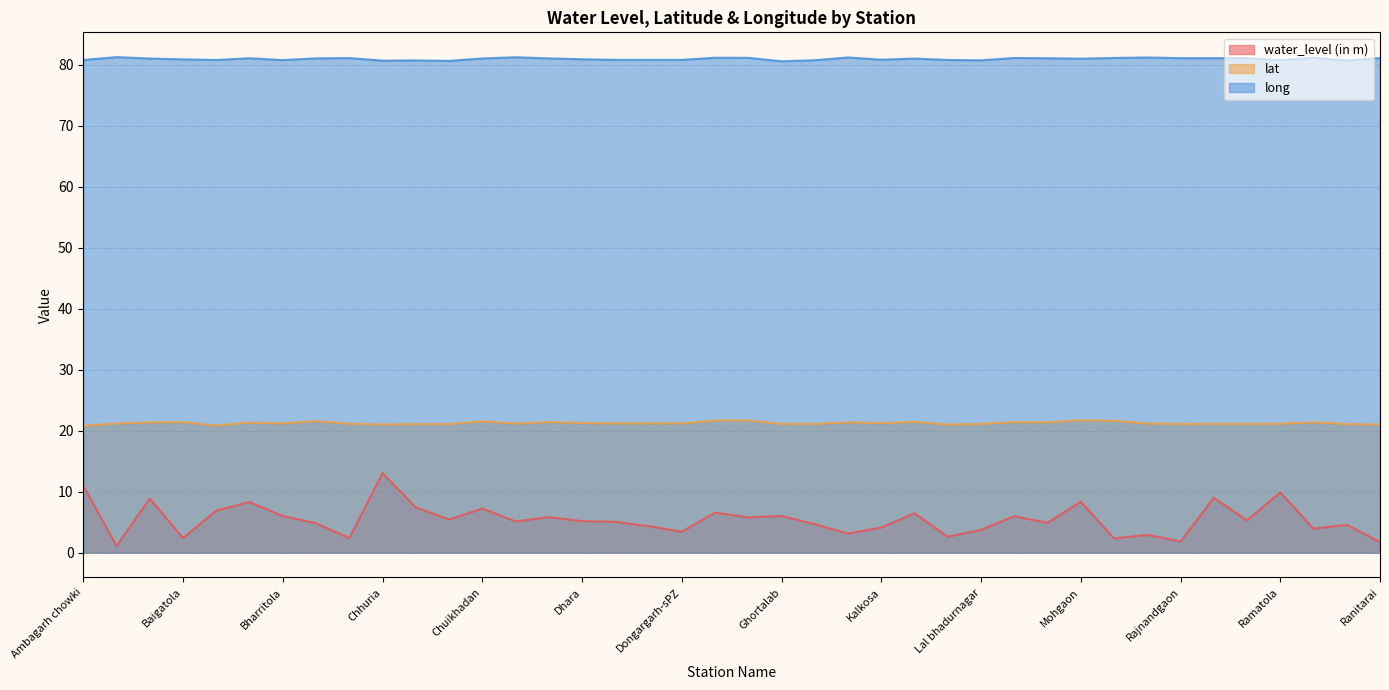

The value of lat at Dongargarh is 4.3. True or false?

False